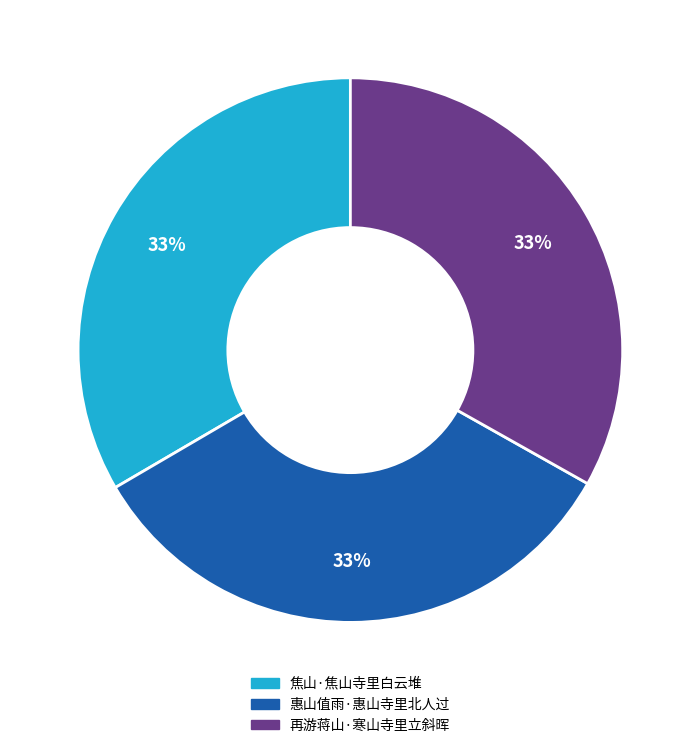

Is the sum of 再游蒋山·寒山寺里立斜晖 and 焦山·焦山寺里白云堆 greater than half?

Yes